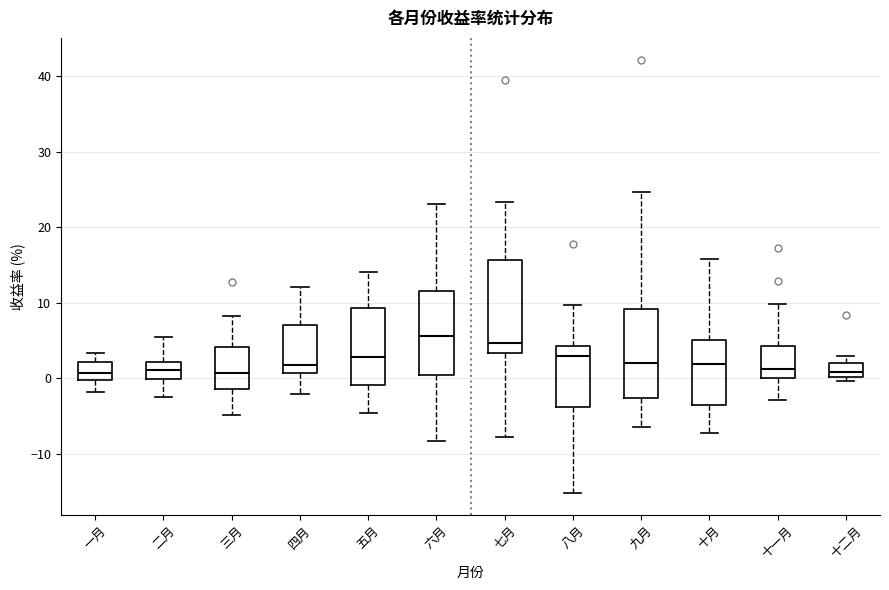

Reading left to right, transcribe this box plot: for each box, give where its median line is, the range the box spans, and where its two whiskers end, as read against the y-axis. The values are not printed on the chart, so give them approximately, as read against the axis.

一月: median 1, box 0 to 2, whiskers -2 to 3
二月: median 1, box 0 to 2, whiskers -2 to 5
三月: median 1, box -1 to 4, whiskers -5 to 8
四月: median 2, box 1 to 7, whiskers -2 to 12
五月: median 3, box -1 to 9, whiskers -5 to 14
六月: median 6, box 0 to 11, whiskers -8 to 23
七月: median 5, box 3 to 16, whiskers -8 to 23
八月: median 3, box -4 to 4, whiskers -15 to 10
九月: median 2, box -3 to 9, whiskers -6 to 25
十月: median 2, box -4 to 5, whiskers -7 to 16
十一月: median 1, box 0 to 4, whiskers -3 to 10
十二月: median 1, box 0 to 2, whiskers 0 (just below the box's lower edge) to 3